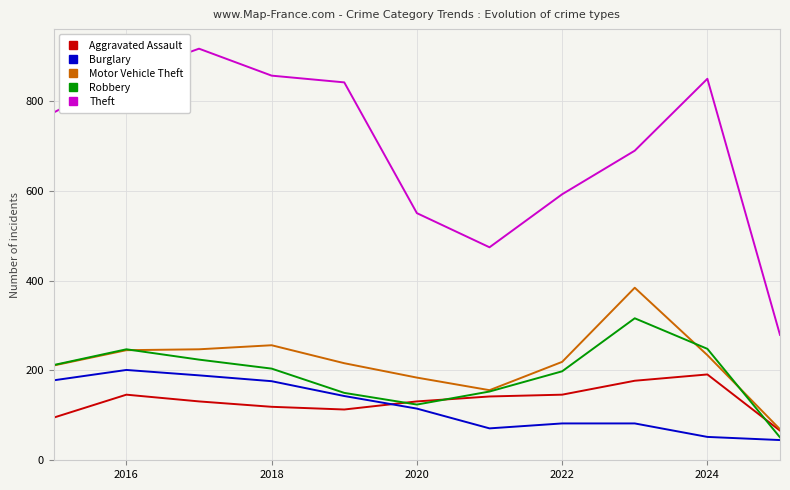

True or false: Theft and Burglary intersect in this chart.

False